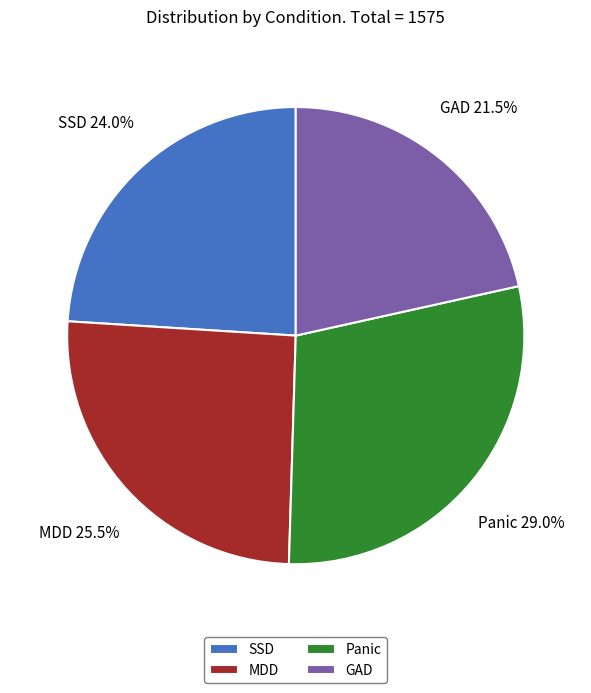

What is the largest slice in the pie chart?

Panic